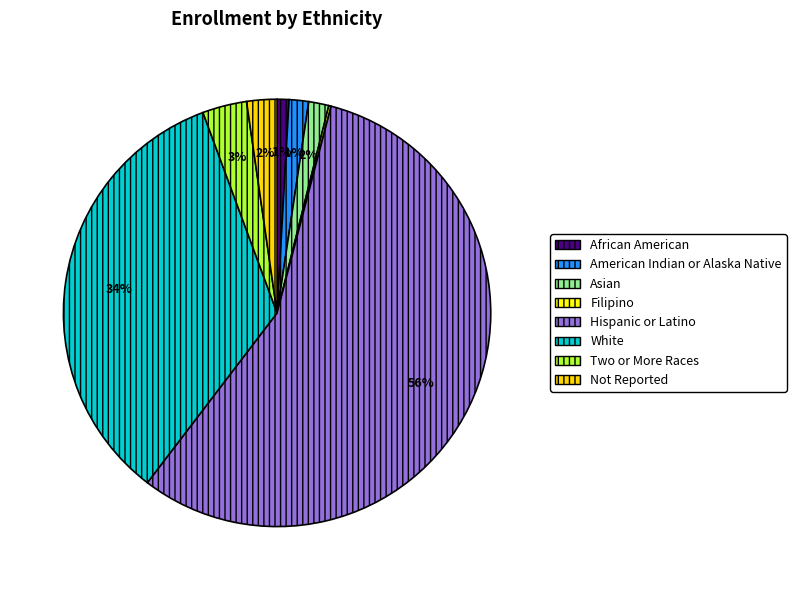

To the nearest percent, what portion does Two or More Races represent?

3%